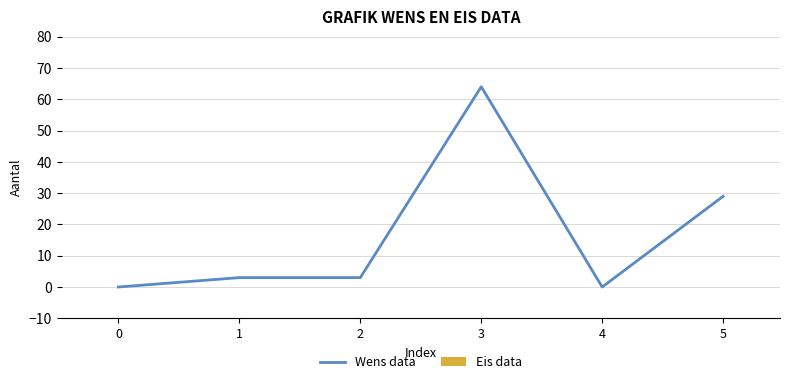

True or false: the data shows 23 at 4.

False